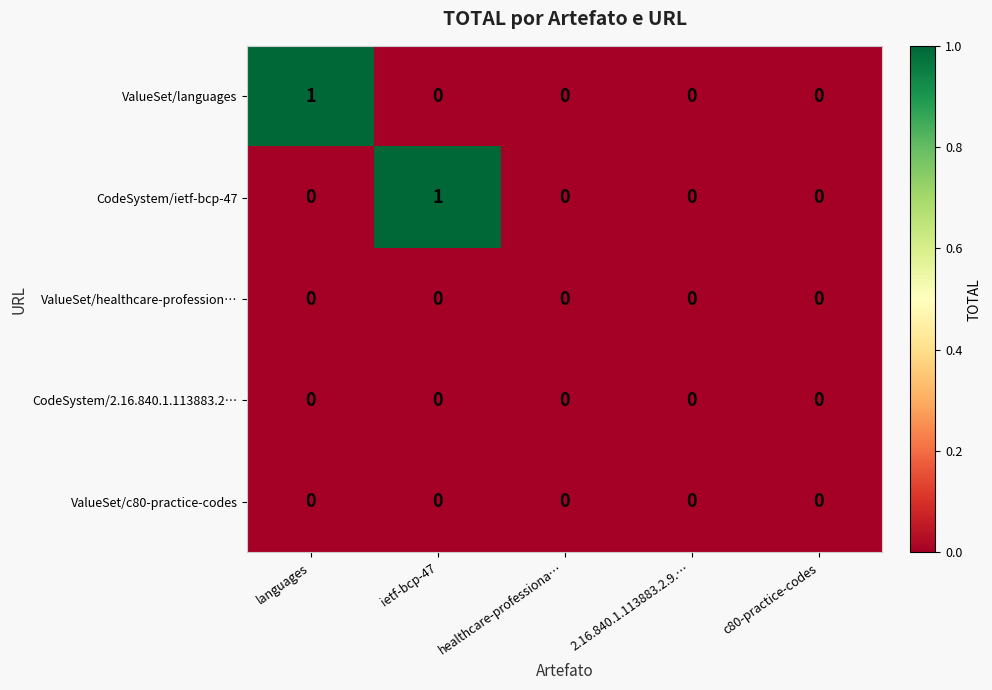

The value of ValueSet/c80-practice-codes at c80-practice-codes is 0. True or false?

True